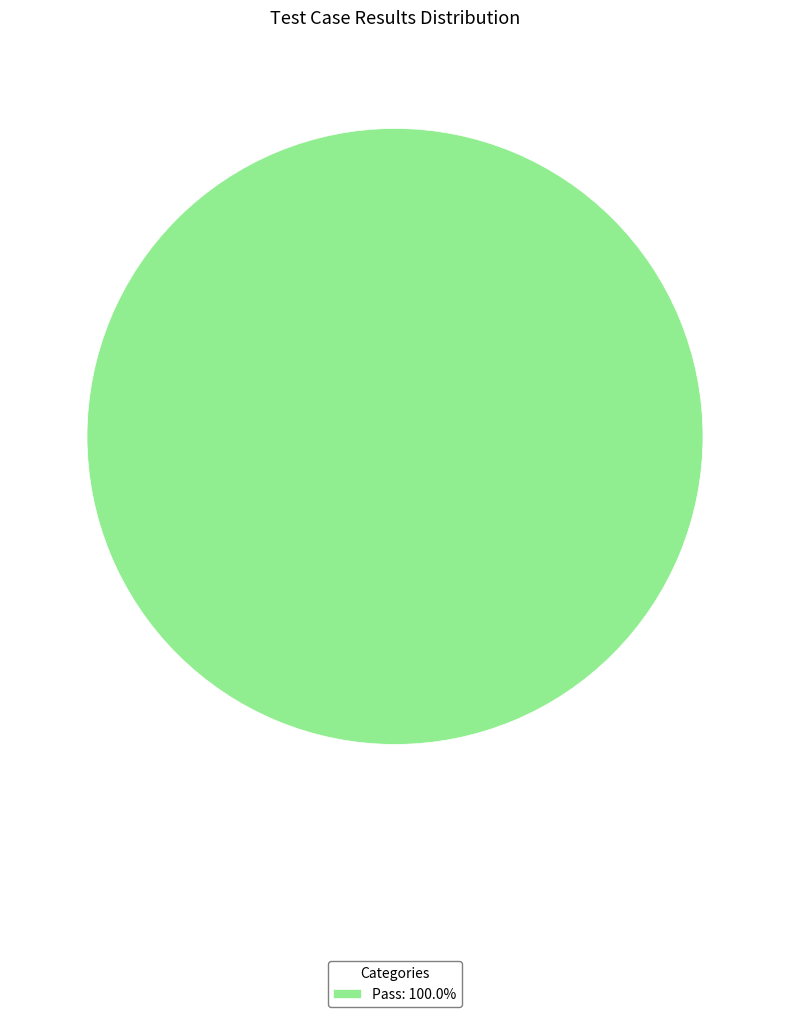

Does any single category account for the majority?

Yes